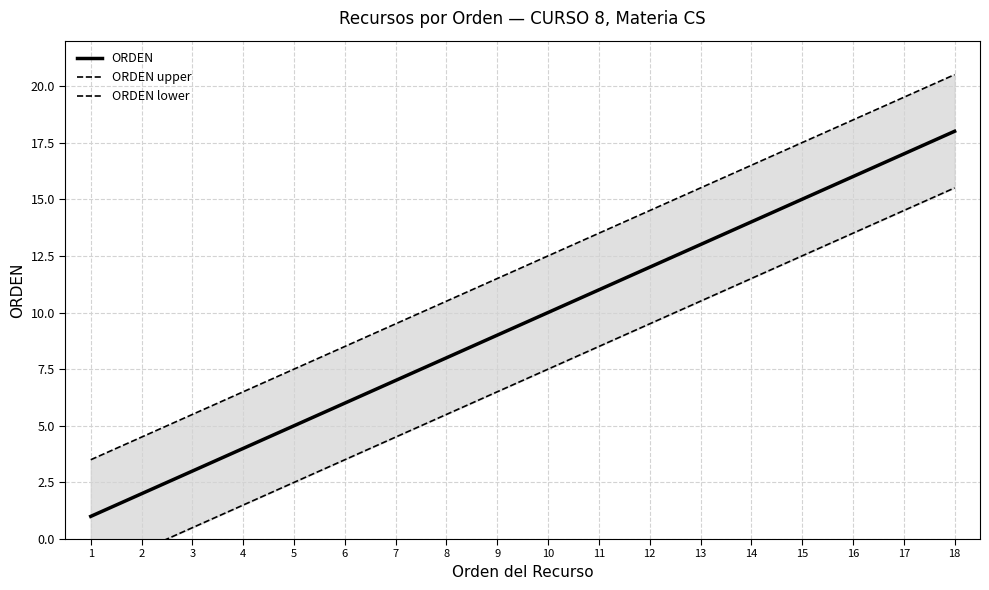

True or false: ORDEN upper and ORDEN lower intersect in this chart.

False